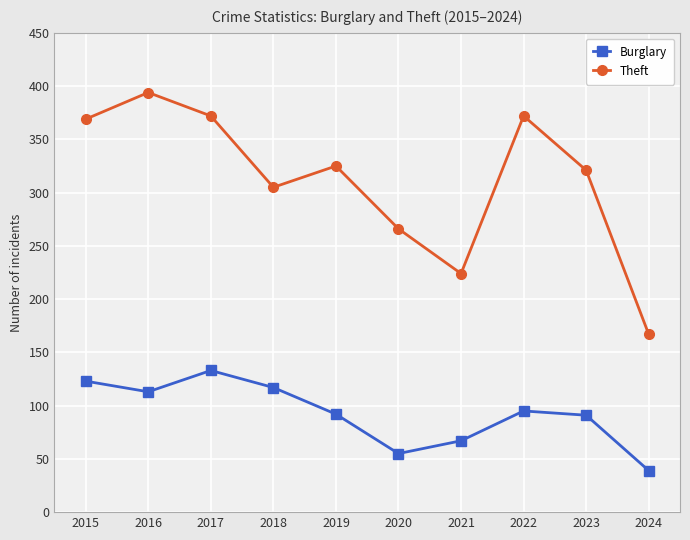

True or false: Burglary and Theft intersect in this chart.

False